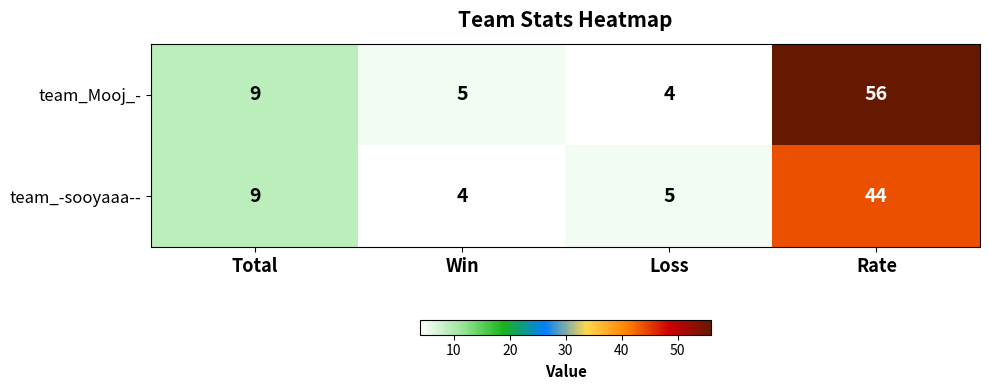

Between Total and Loss, which series saw the biggest shift?

team_Mooj_-